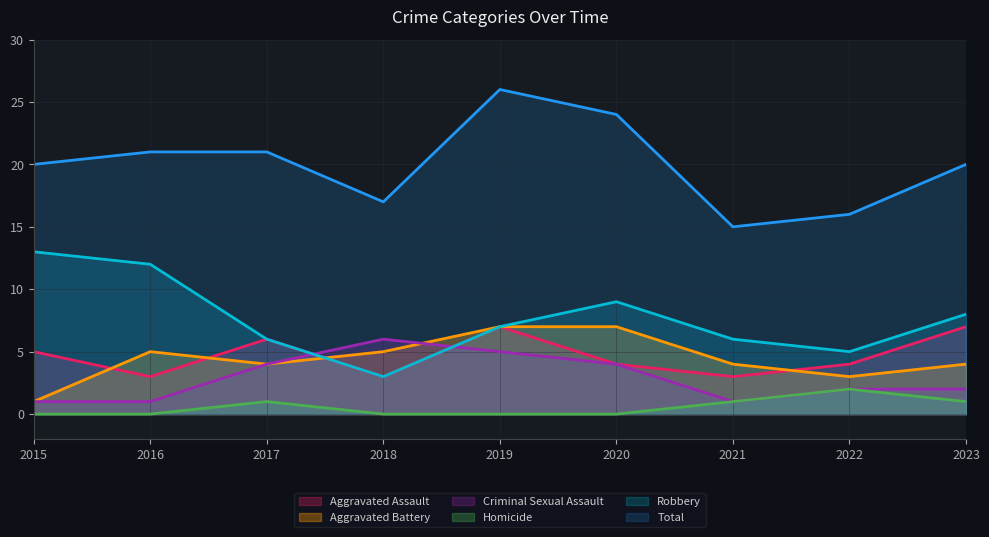

How many values in the Criminal Sexual Assault series are below 2?

3